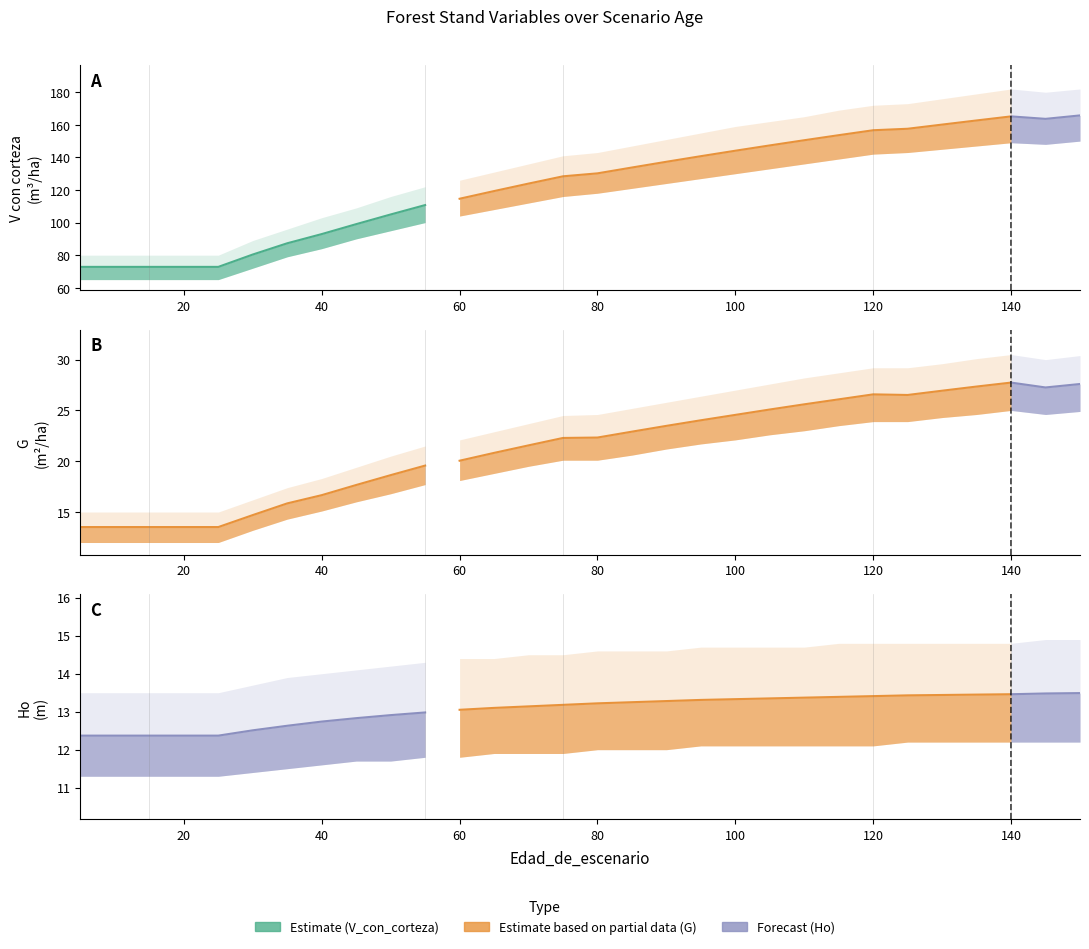

Reading right to left, what are all the values shown in this chart?

V_con_corteza: 165.8	163.7	165.2	162.7	160.1	157.6	156.7	153.6	150.5	147.4	144.1	140.8	137.3	133.8	130.2	128.4	123.9	119.3	114.6	110.7	105.0	99.0	92.9	87.3	80.4	72.8	72.8	72.8	72.8	72.8
G: 27.6	27.3	27.7	27.4	26.9	26.5	26.6	26.1	25.6	25.1	24.6	24.0	23.5	22.9	22.3	22.3	21.6	20.8	20.1	19.6	18.6	17.7	16.7	15.8	14.7	13.5	13.5	13.5	13.5	13.5
Ho: 13.5	13.5	13.5	13.4	13.4	13.4	13.4	13.4	13.4	13.3	13.3	13.3	13.3	13.2	13.2	13.2	13.1	13.1	13.1	13.0	12.9	12.8	12.7	12.6	12.5	12.4	12.4	12.4	12.4	12.4